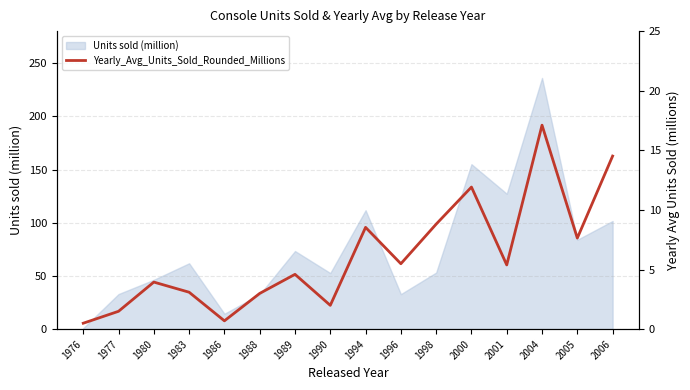

At which category does the data reach its first local valley?

1986